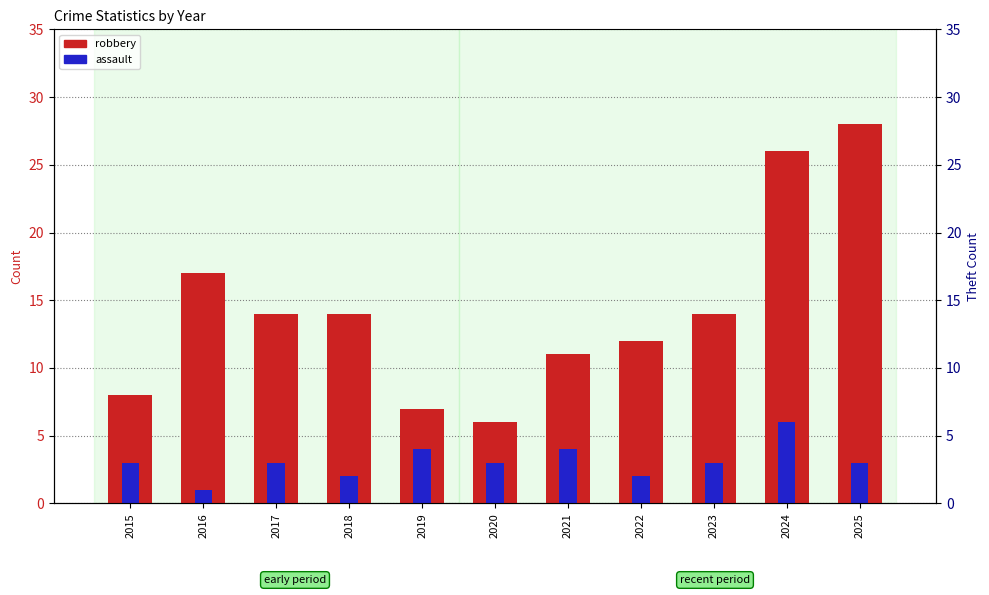

What is the sum of all assault values?

34